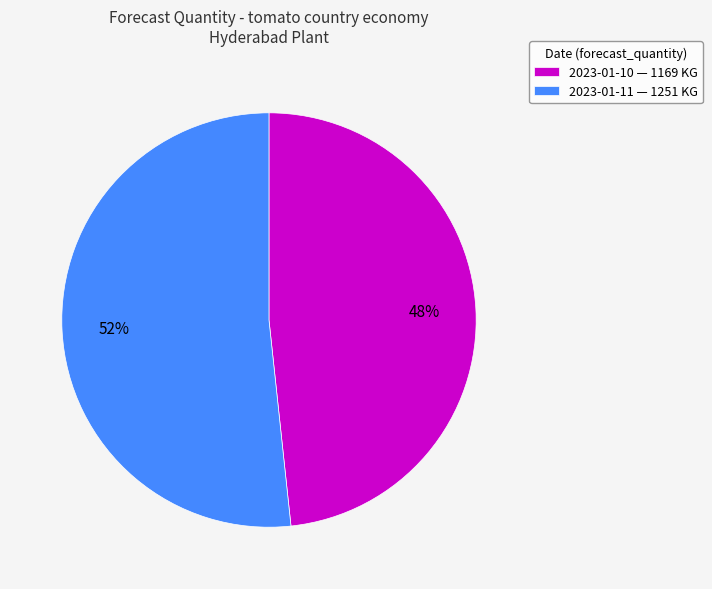

What percentage is the 2023-01-11 slice, to the nearest percent?

52%